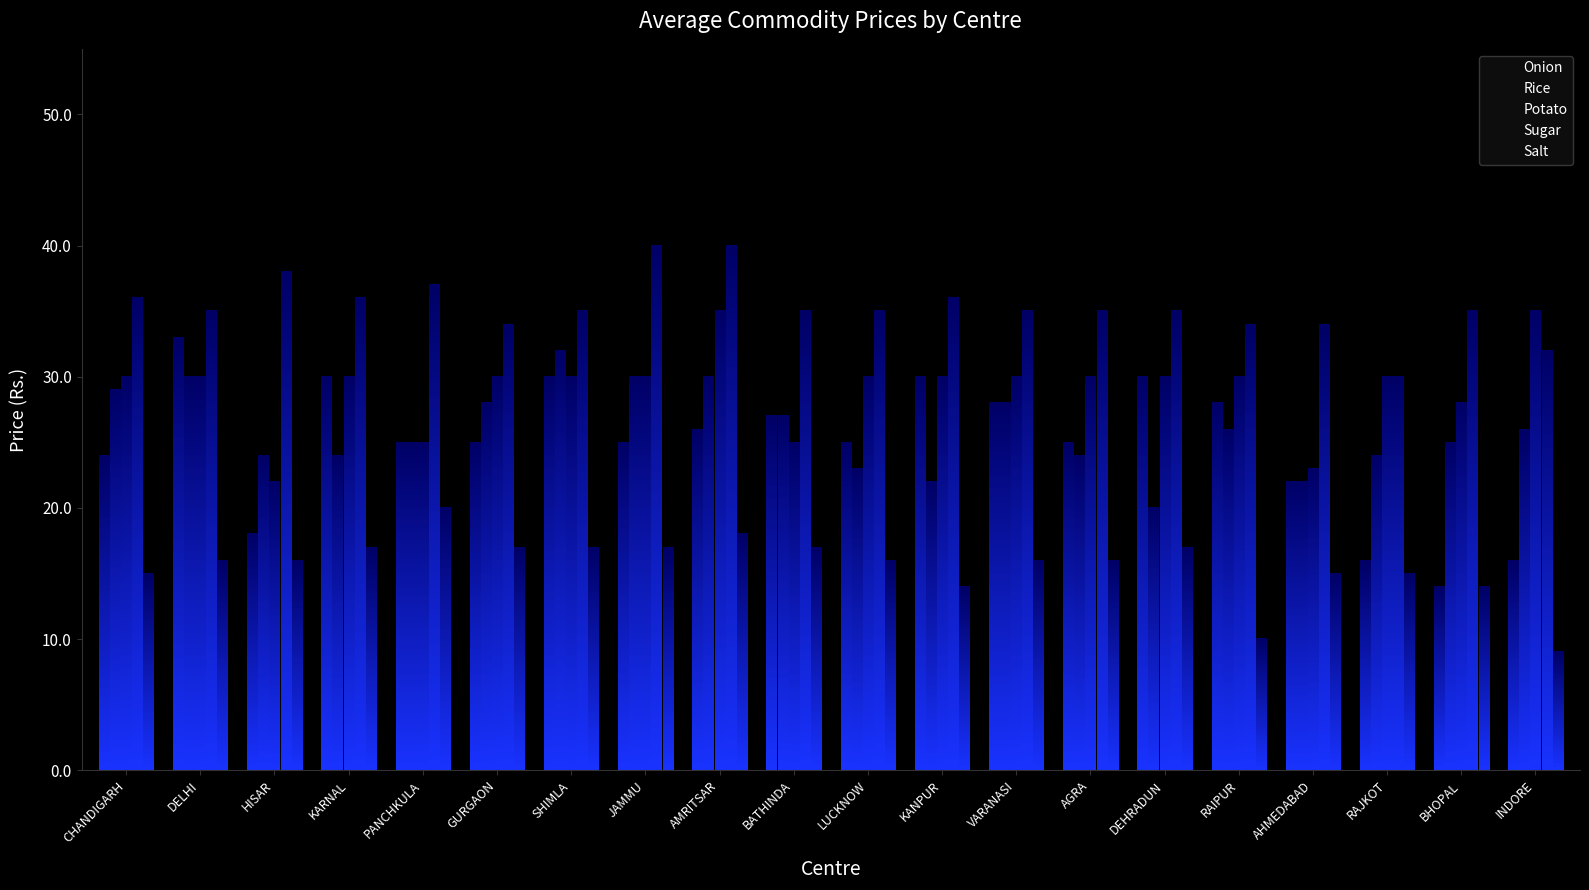

Where is Onion nearest to the value 23?

CHANDIGARH